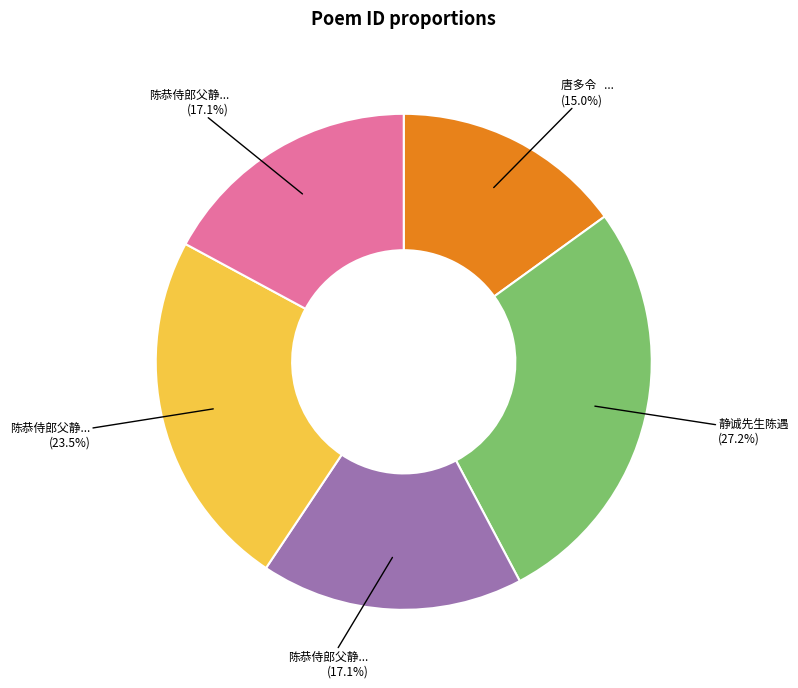

Is there a majority slice in this chart?

No